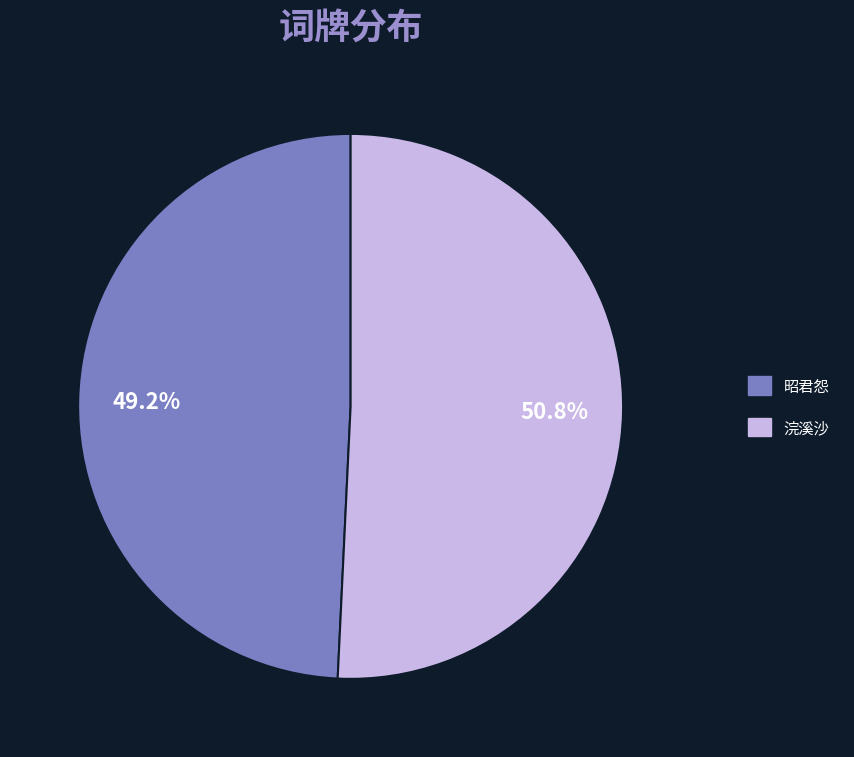

Approximately how many times larger is the value at 浣溪沙 compared to 昭君怨?

1.0